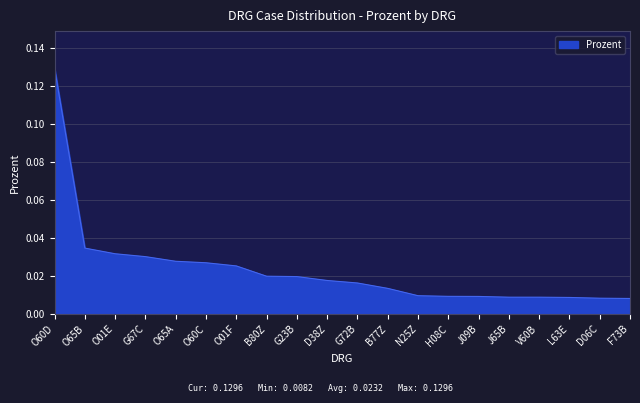

What position from the right is B77Z?

9